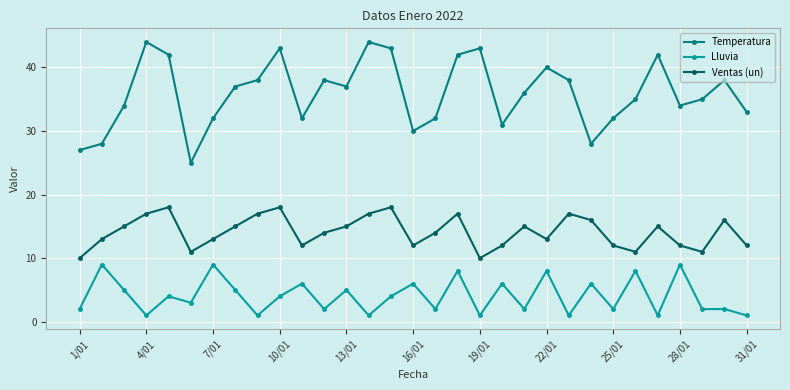

Which series has the largest total across all categories?

Temperatura